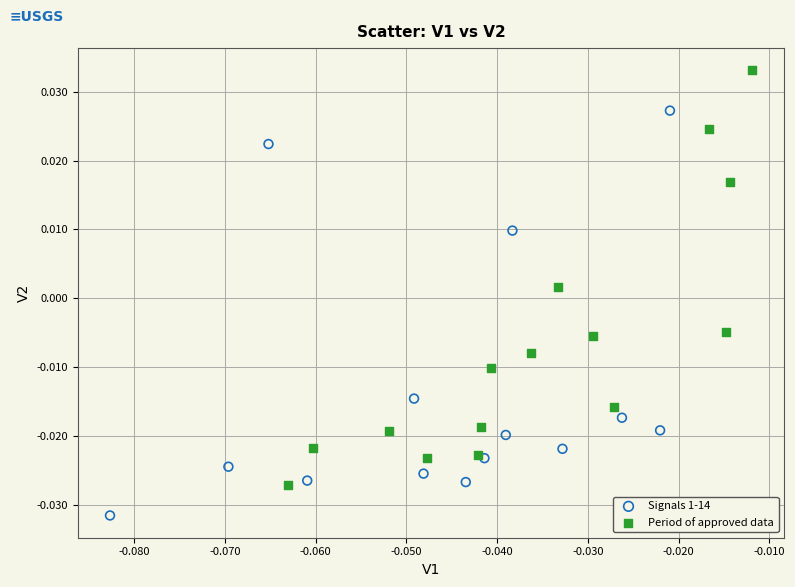

Which series reaches the minimum Y coordinate?

Signals 1-14